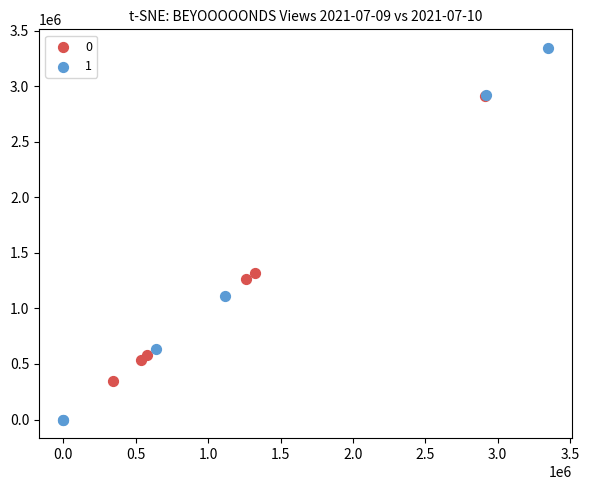

Which series reaches the maximum Y coordinate?

1